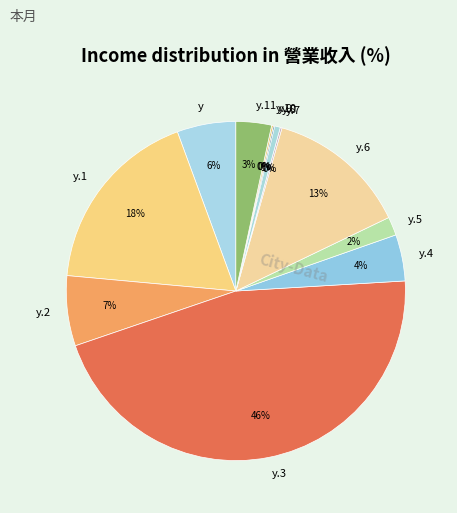

Is it true that y.1 is 18% of the pie?

True